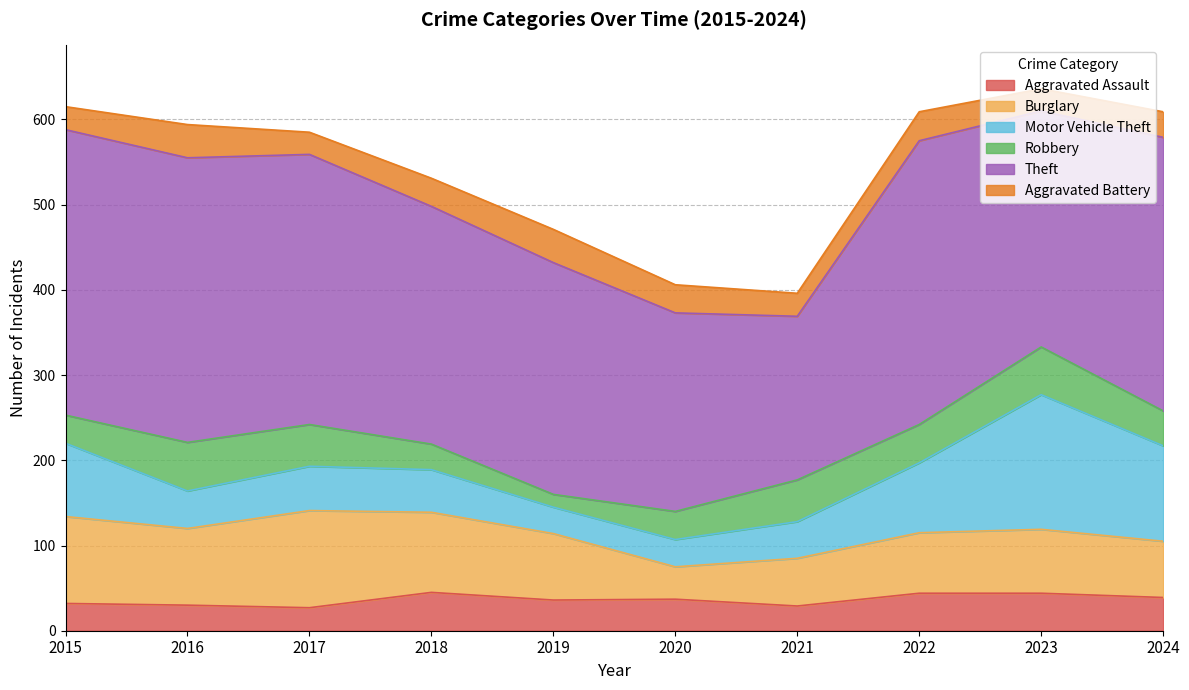

True or false: Motor Vehicle Theft and Aggravated Assault intersect in this chart.

True